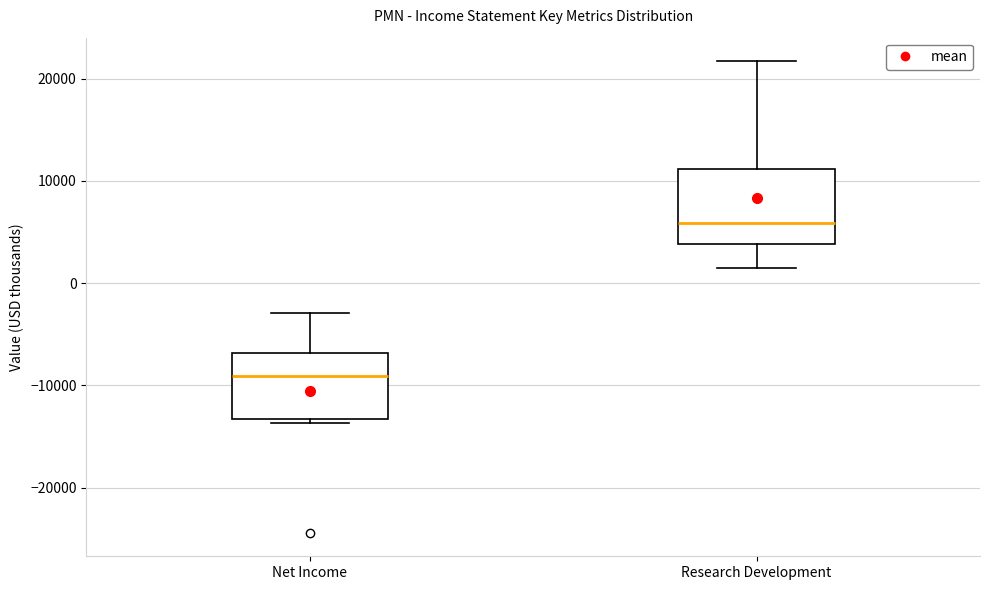

Which box's median line is the lowest?

Net Income